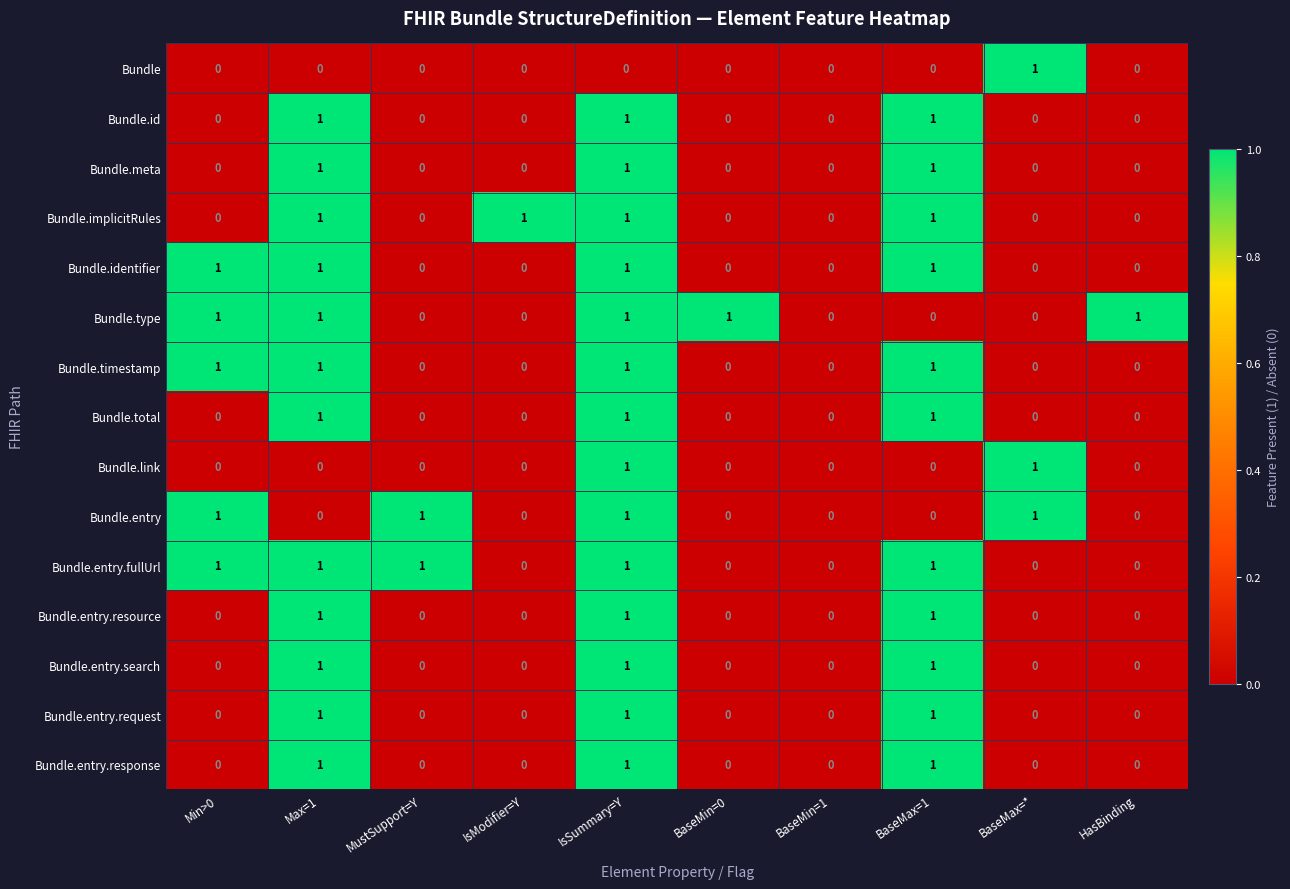

What is the sum of all Bundle.meta values?

3